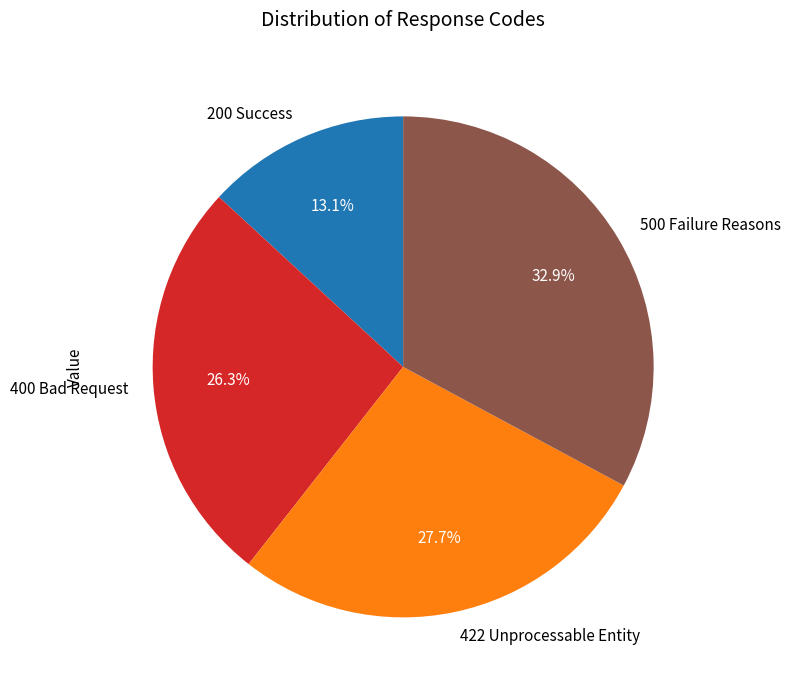

Which slice is the smallest?

200 Success